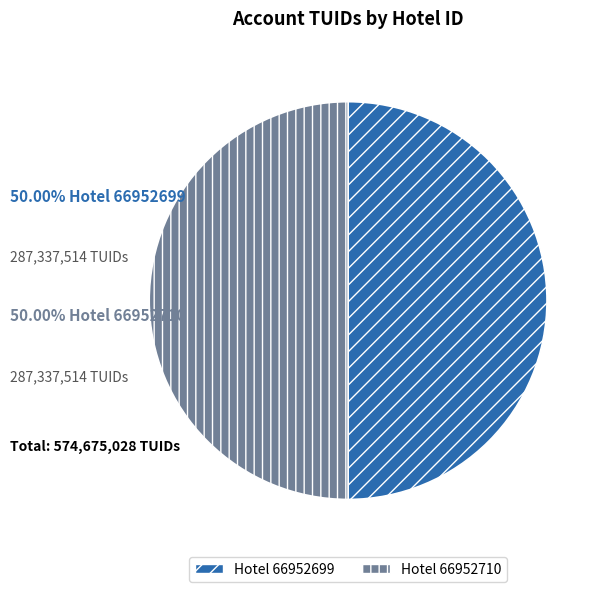

Combined, do Hotel 66952699 and Hotel 66952710 account for over 50%?

Yes